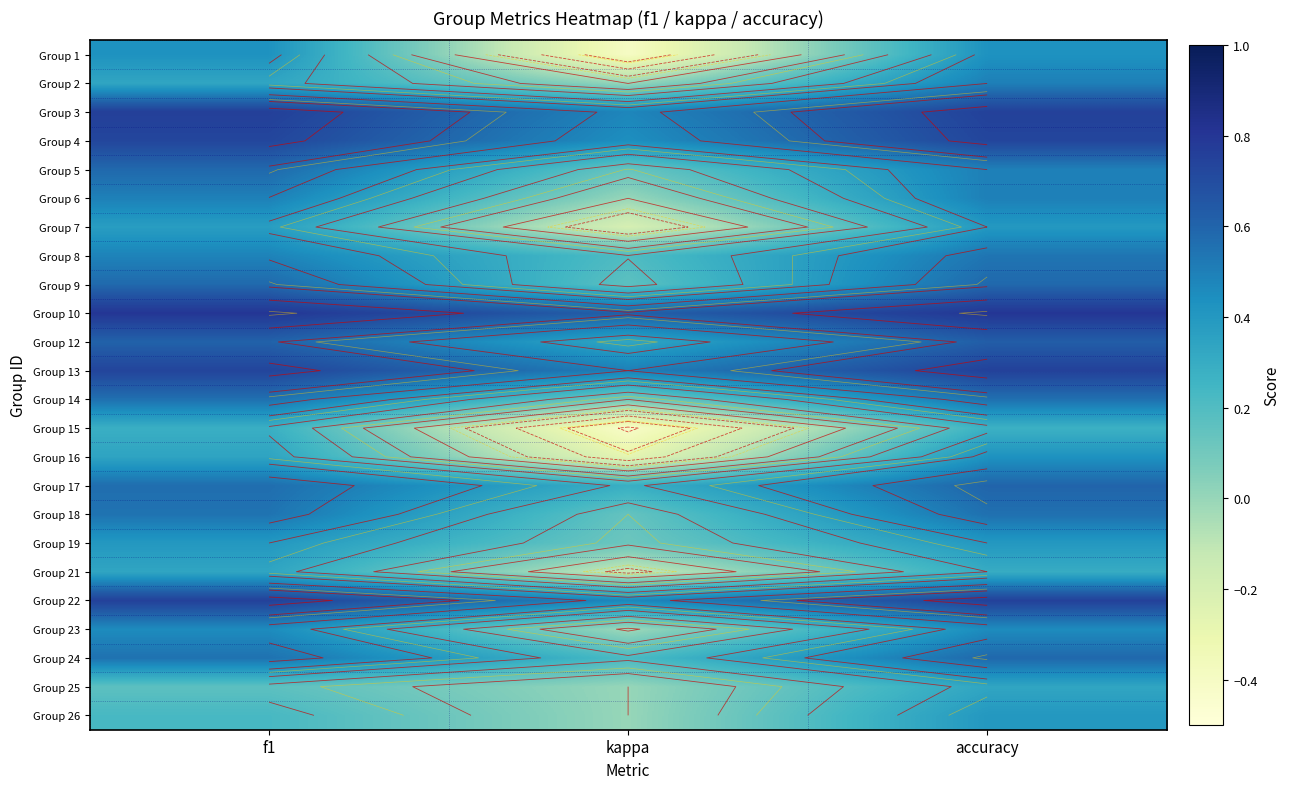

What is the minimum value shown in the chart?

-0.4